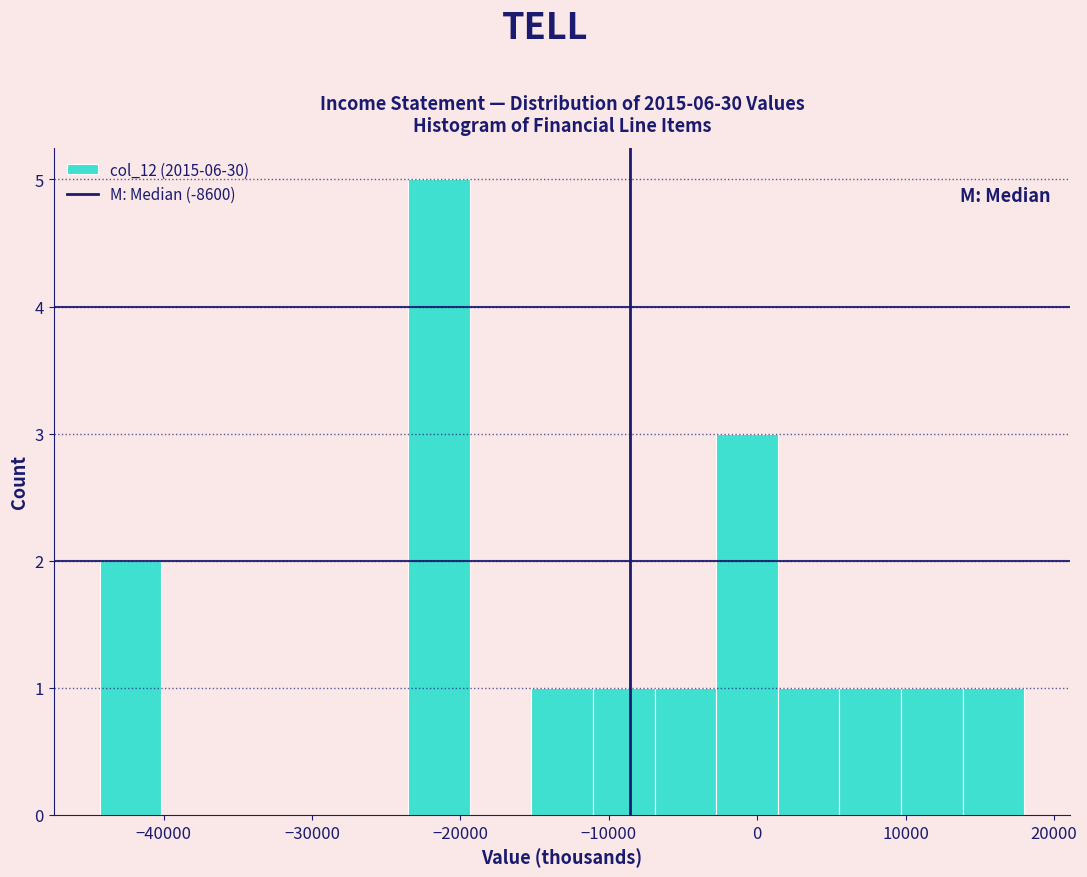

What is the height of the bar covering -3000 to 1000 on the x-axis? Neither the bar edges nor the heights are printed on the chart, so give them approximately, as read against the axes.

3